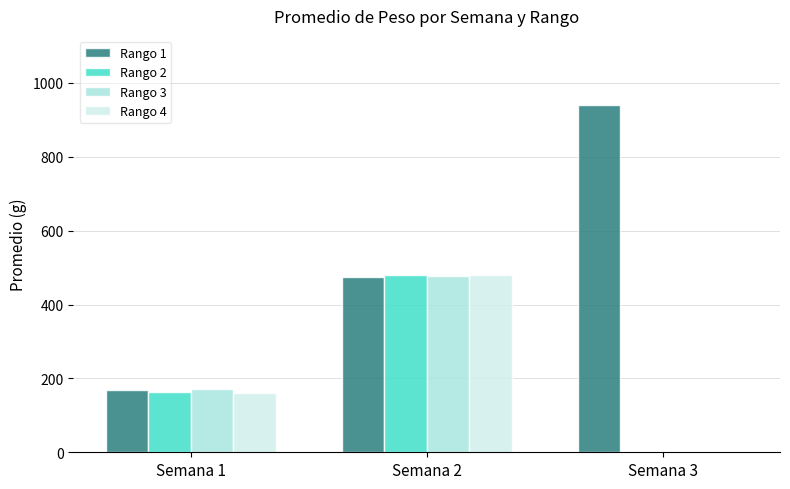

How many data points in Rango 1 are above 474?

2